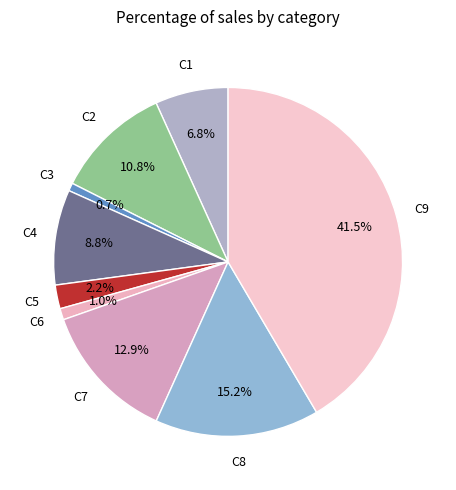

To the nearest percent, what is the difference between the largest and smallest slice percentages?

41%